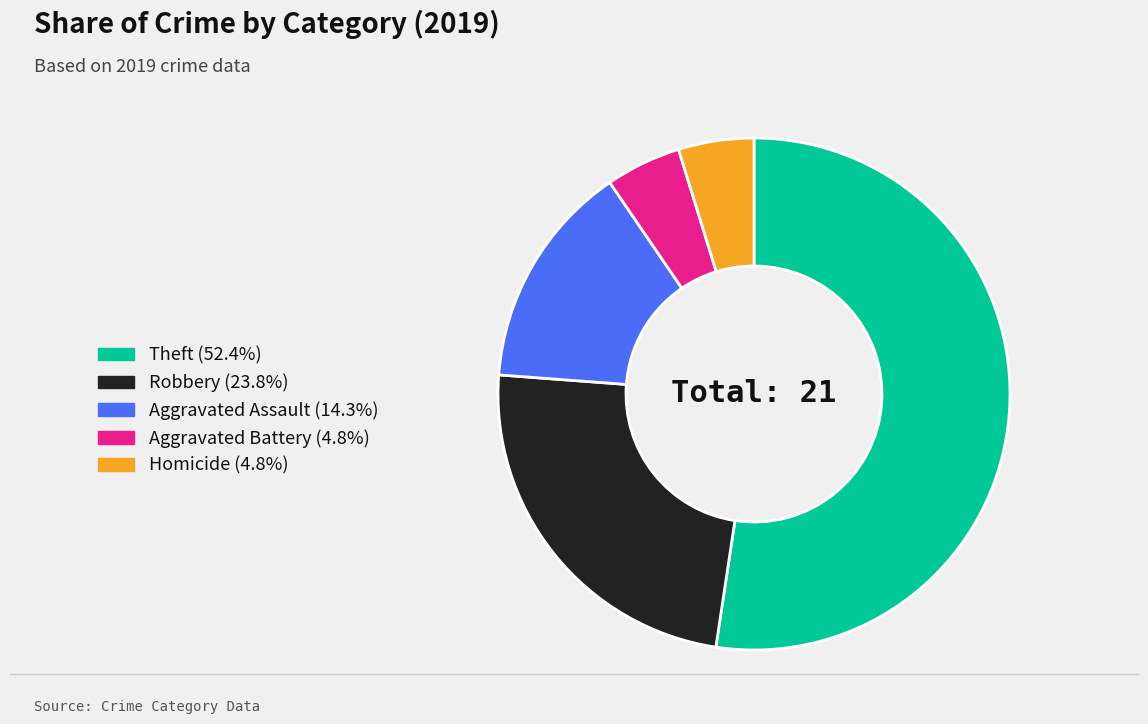

Which category accounts for the majority?

Theft